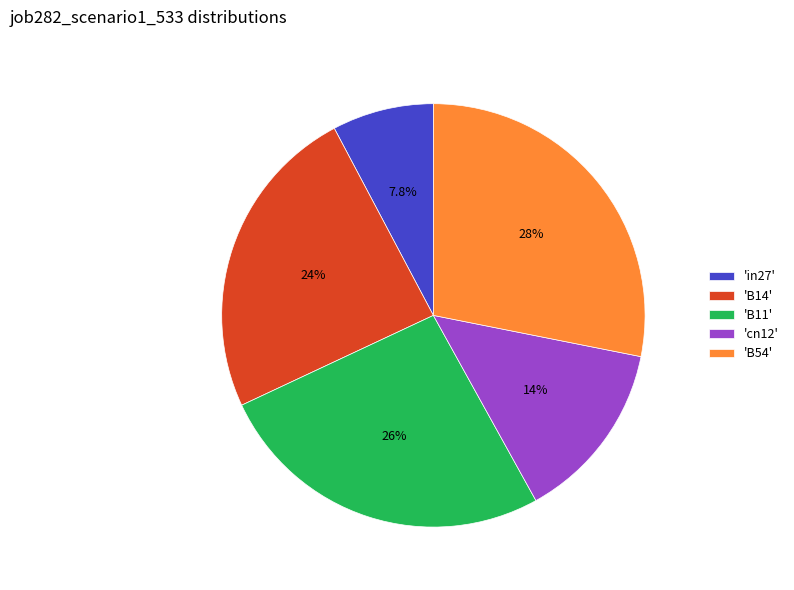

To the nearest percent, what is the average slice percentage?

20%